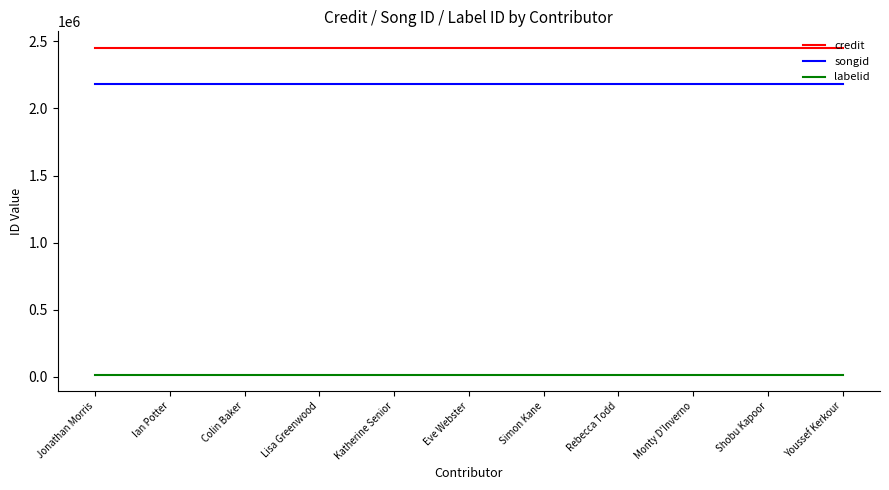

Is the value of credit at Eve Webster greater than the value of songid at Katherine Senior?

Yes